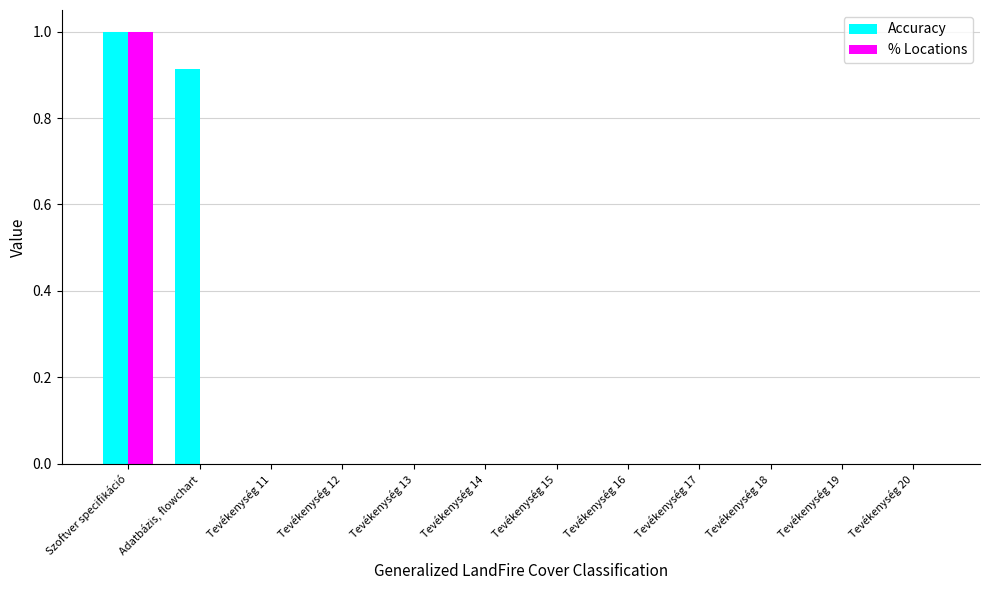

What are all the series names shown in the legend?

Accuracy, % Locations